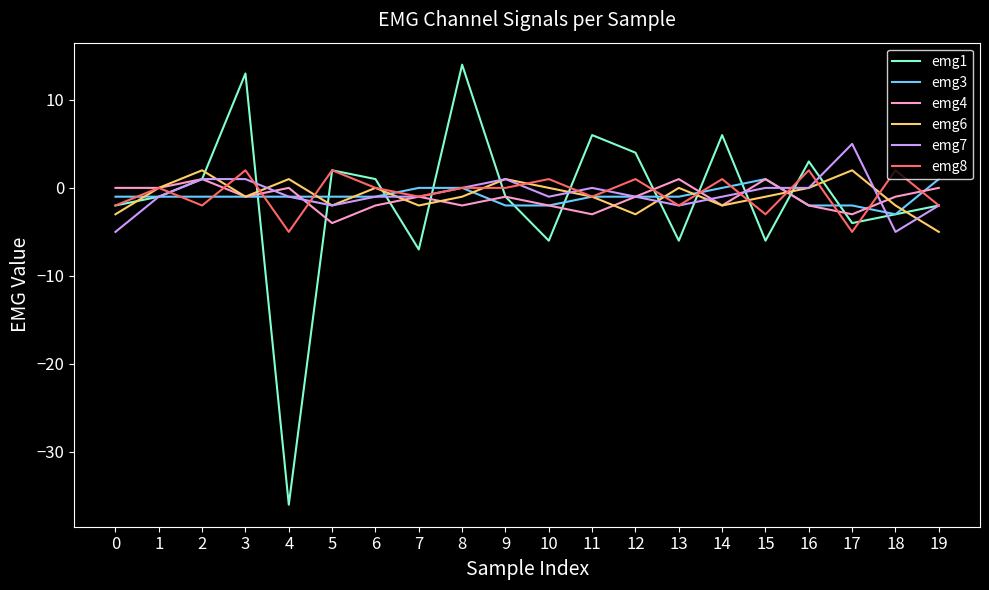

How many lines are shown in the chart?

6